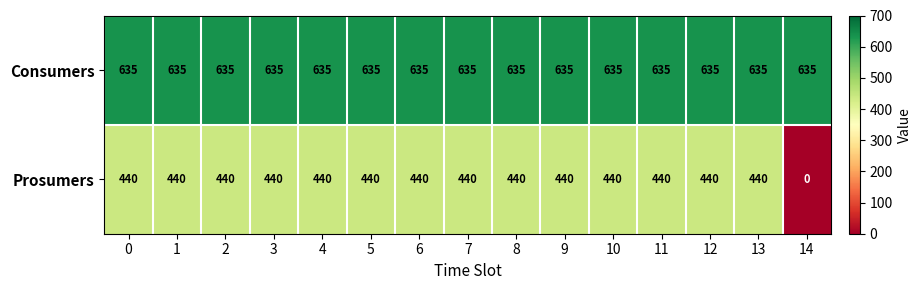

Which category has the lowest value across all series?

14